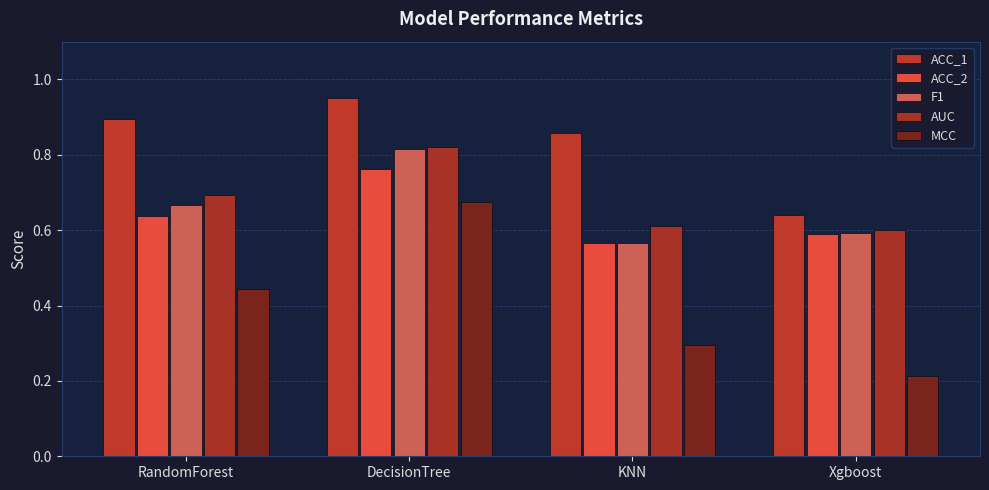

What is the label of the 1st bar from the right?

Xgboost